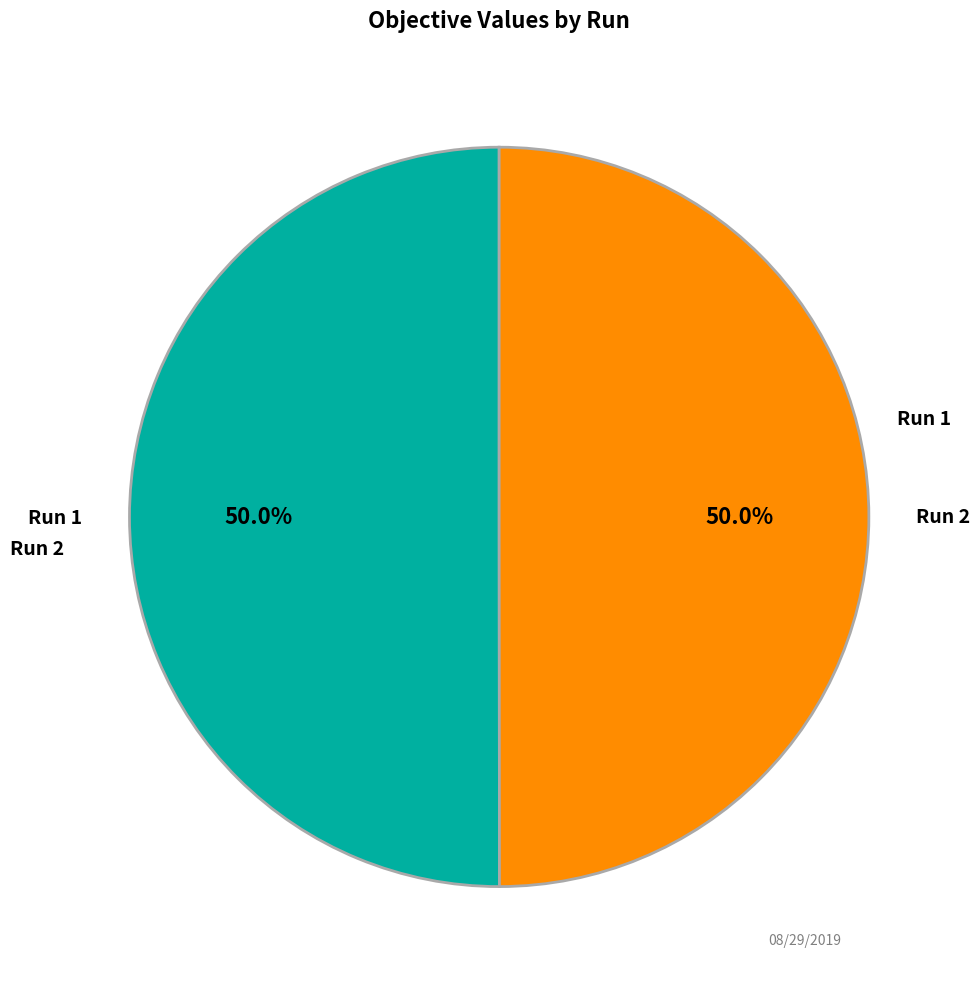

How many slices are in this pie chart?

2